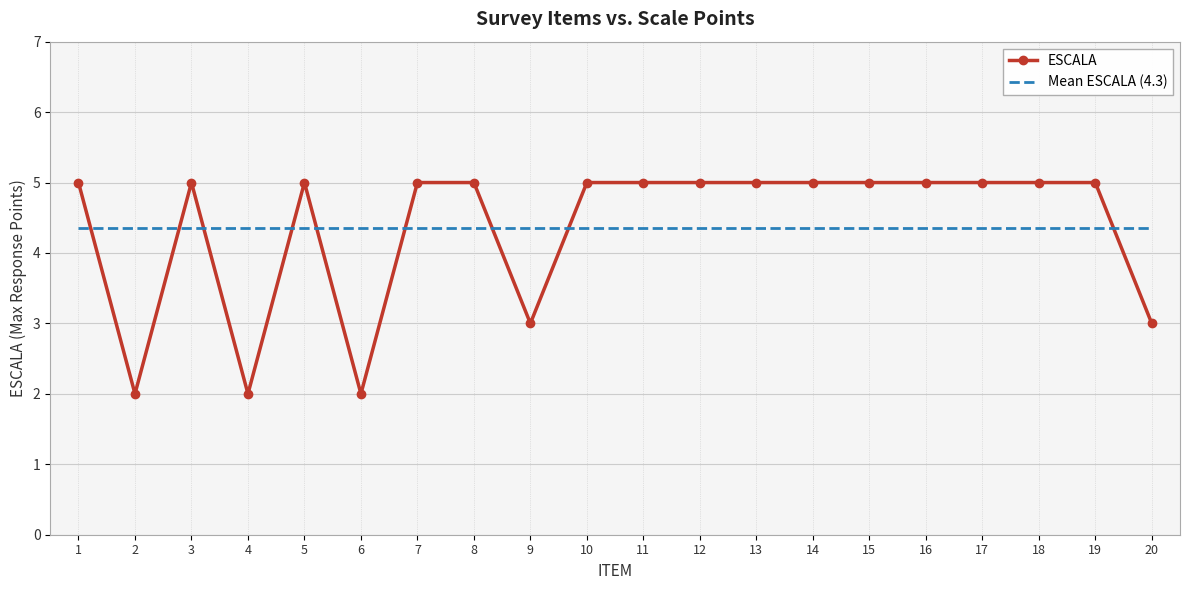

What is the maximum value shown in the chart?

5.0